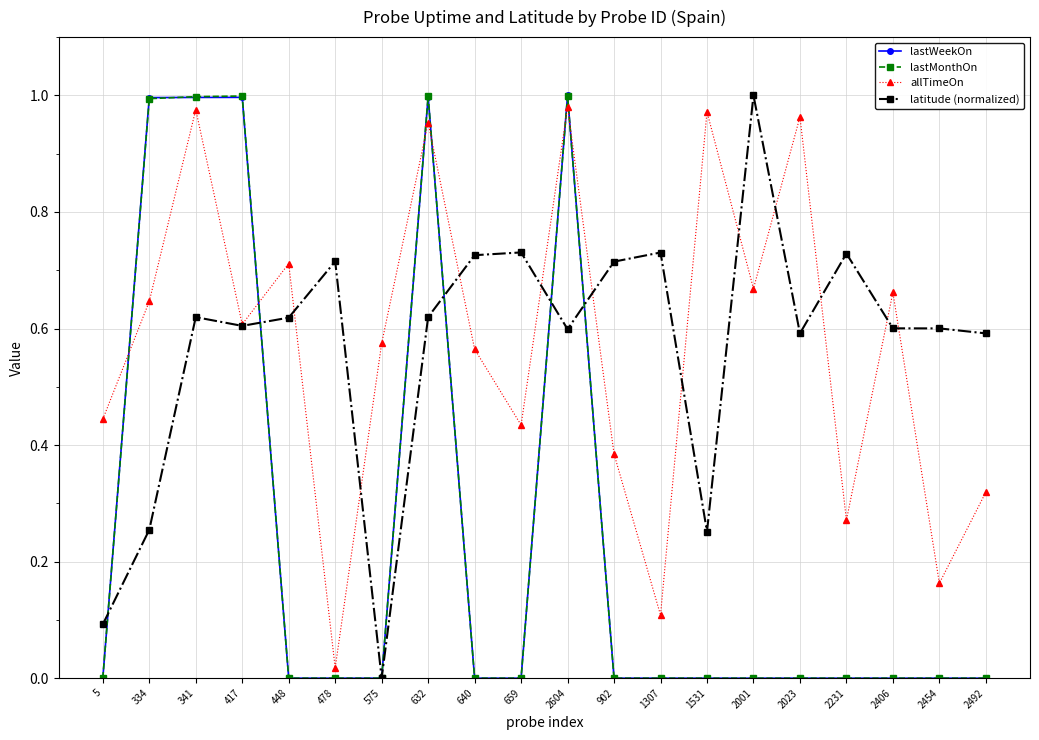

Is it true that latitude (normalized) equals 1.2 at 1307?

False